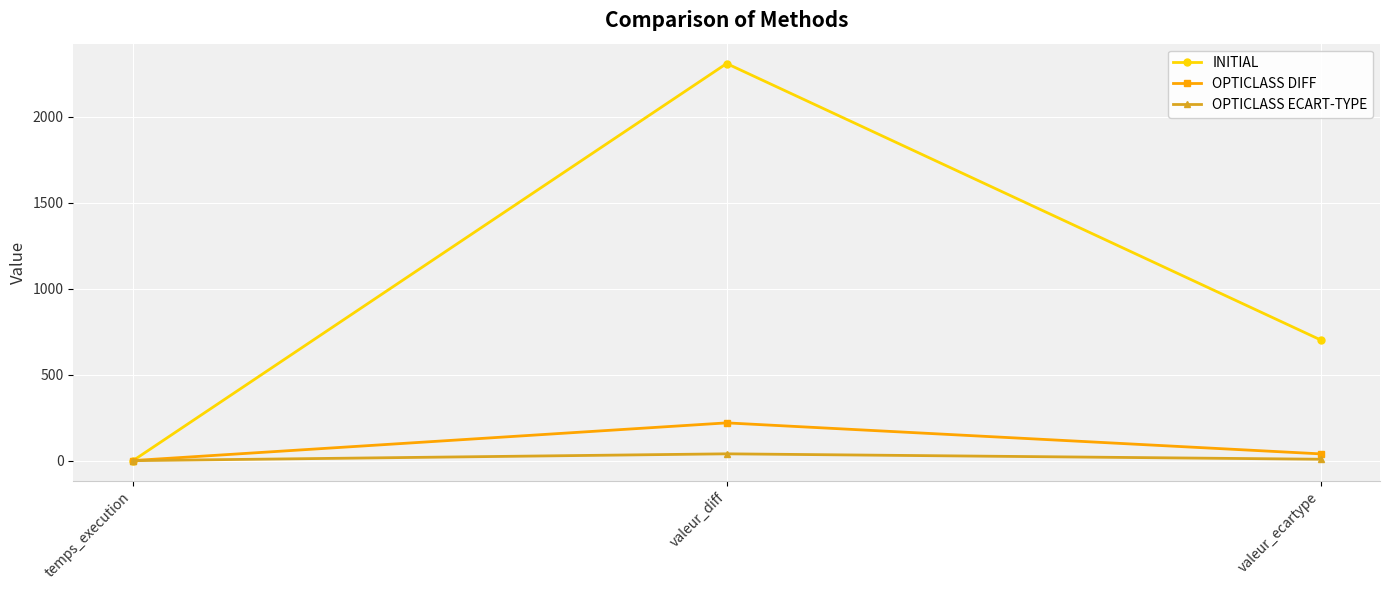

What is the average value of the INITIAL series?

1003.9